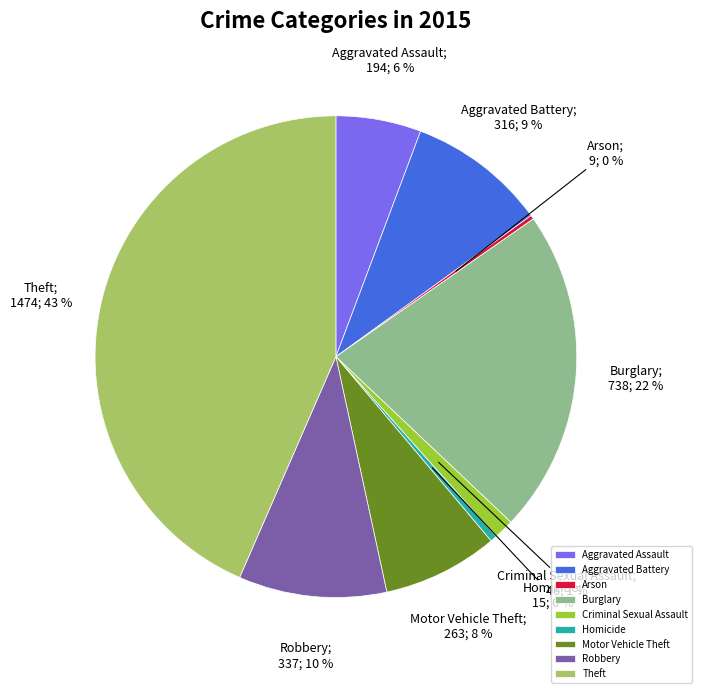

The Aggravated Assault slice represents 6% of the pie. True or false?

True